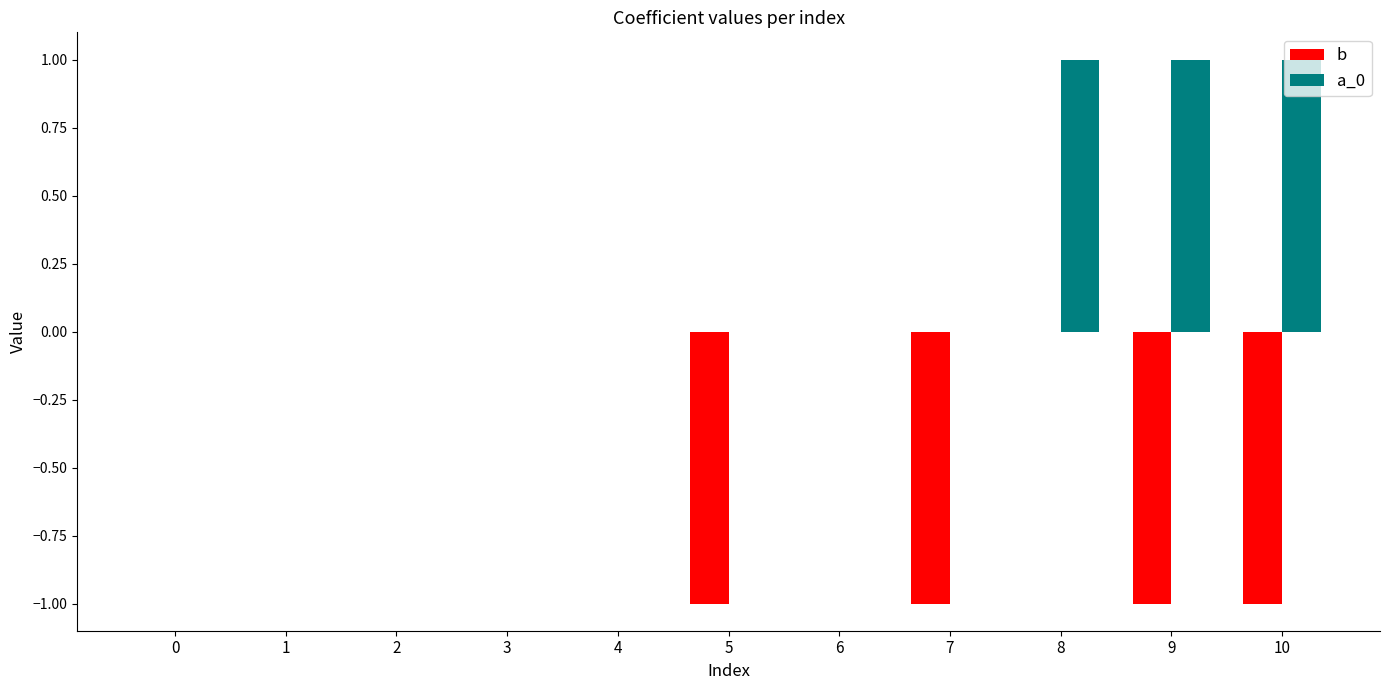

True or false: a_0 has a value of 0 at 9.

False